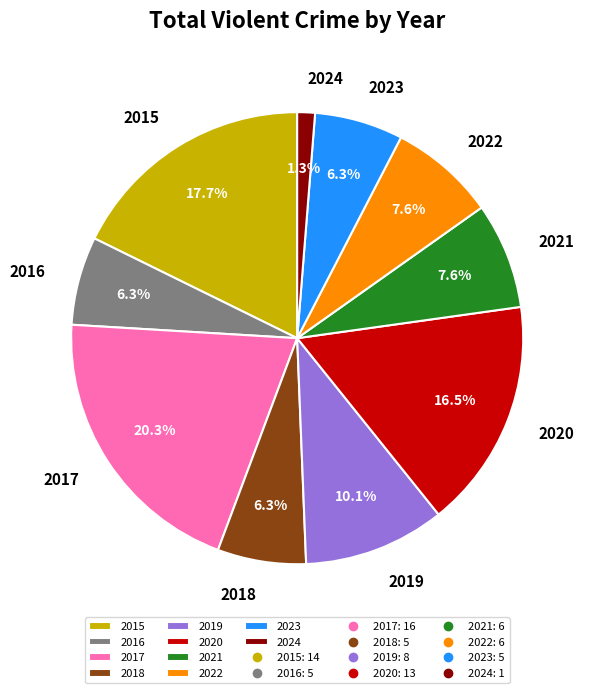

To the nearest percent, what portion does 2022 represent?

8%